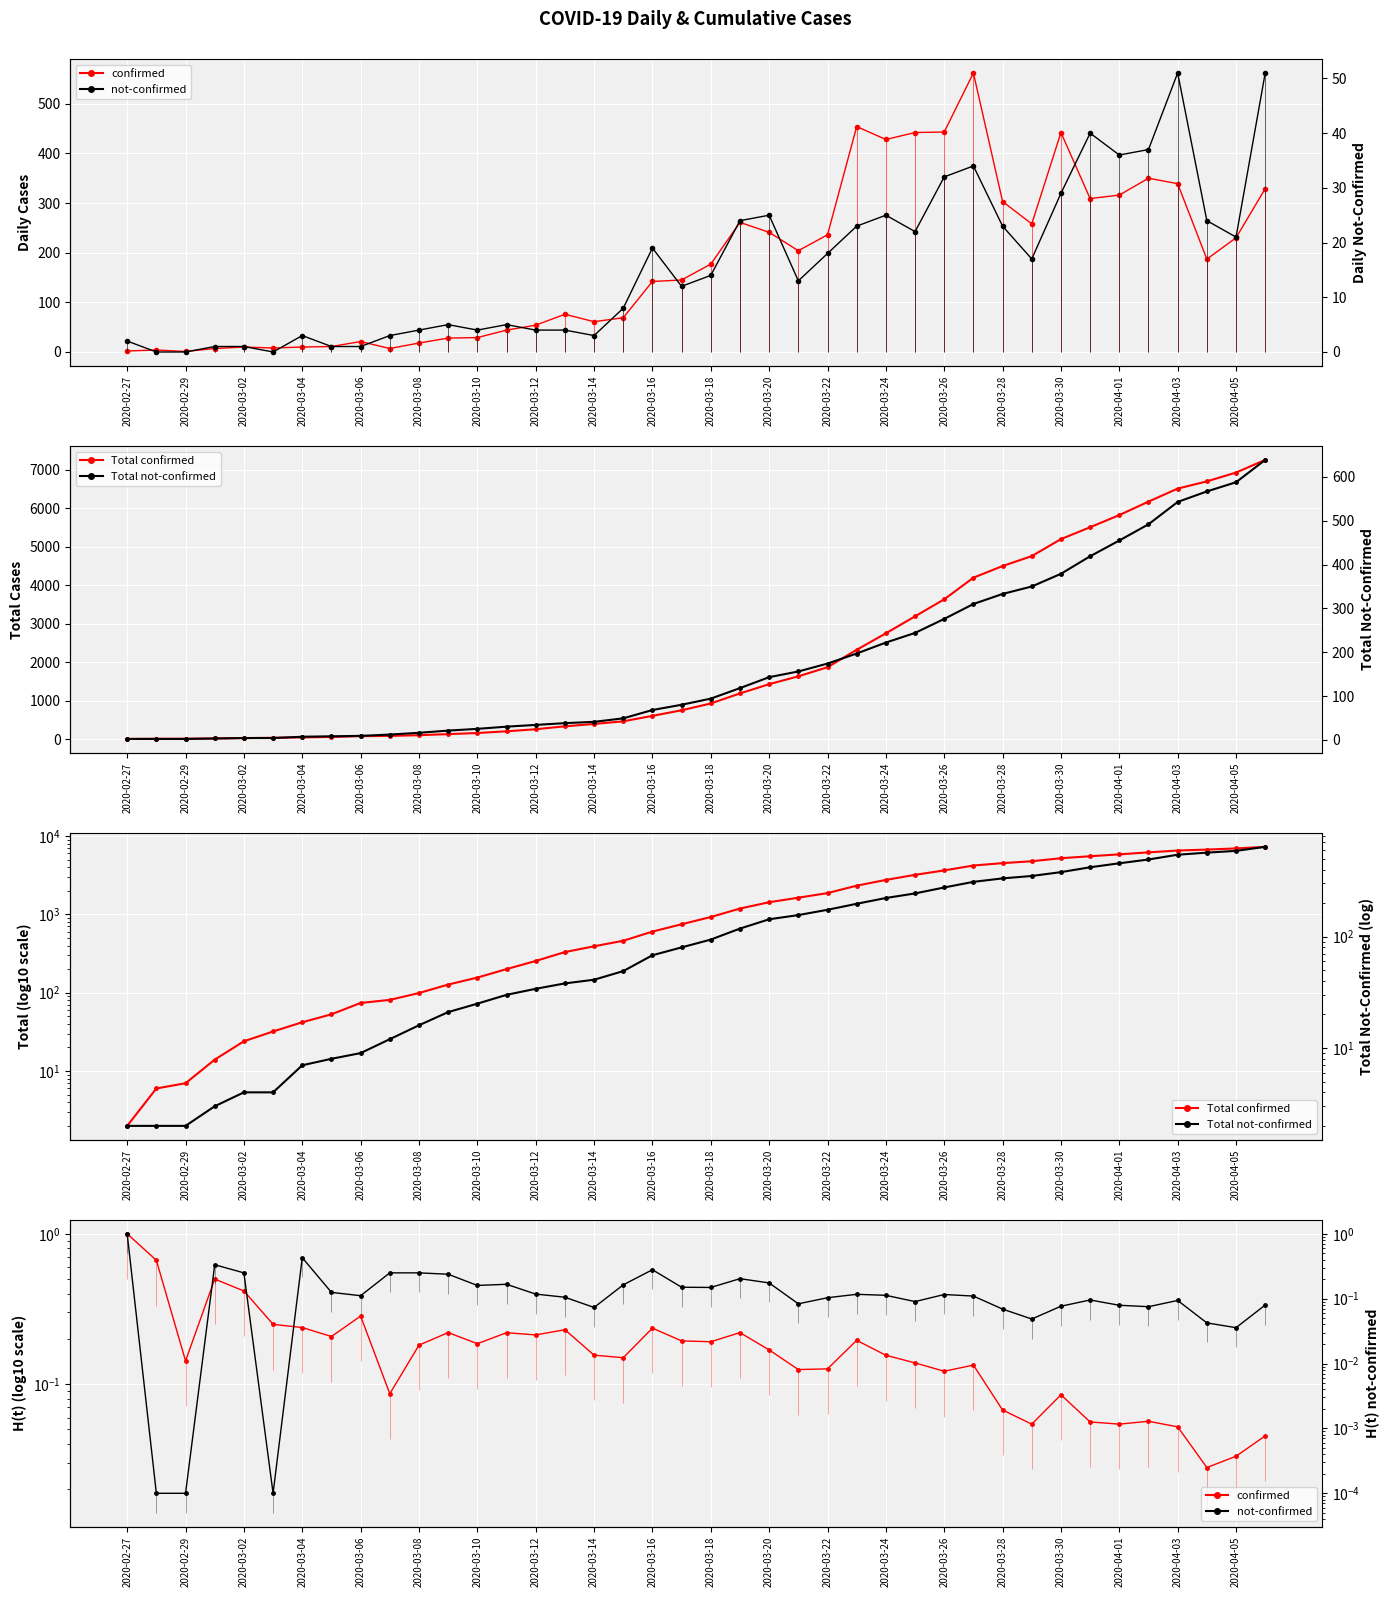

What is the sum of the not-confirmed values at 2020-03-20 and 2020-03-16?

0.5